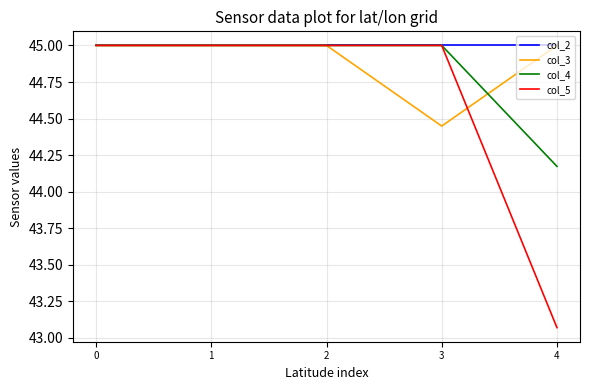

How many lines are shown in the chart?

4